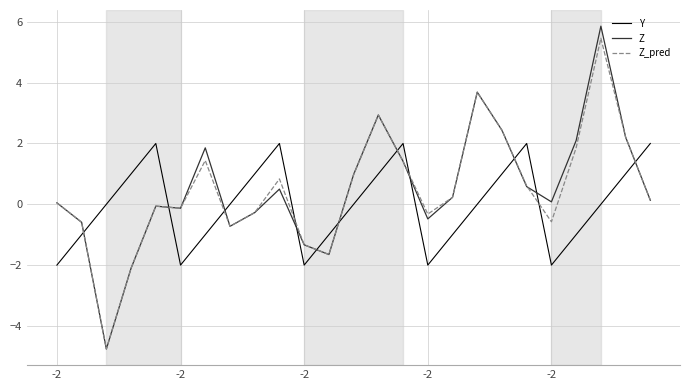

How many intersections are there between Y and Z?

11